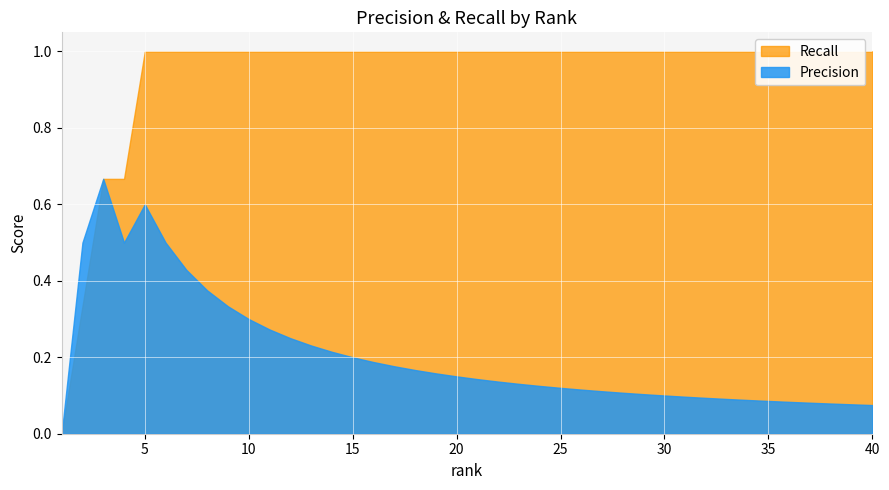

How many lines are shown in the chart?

2